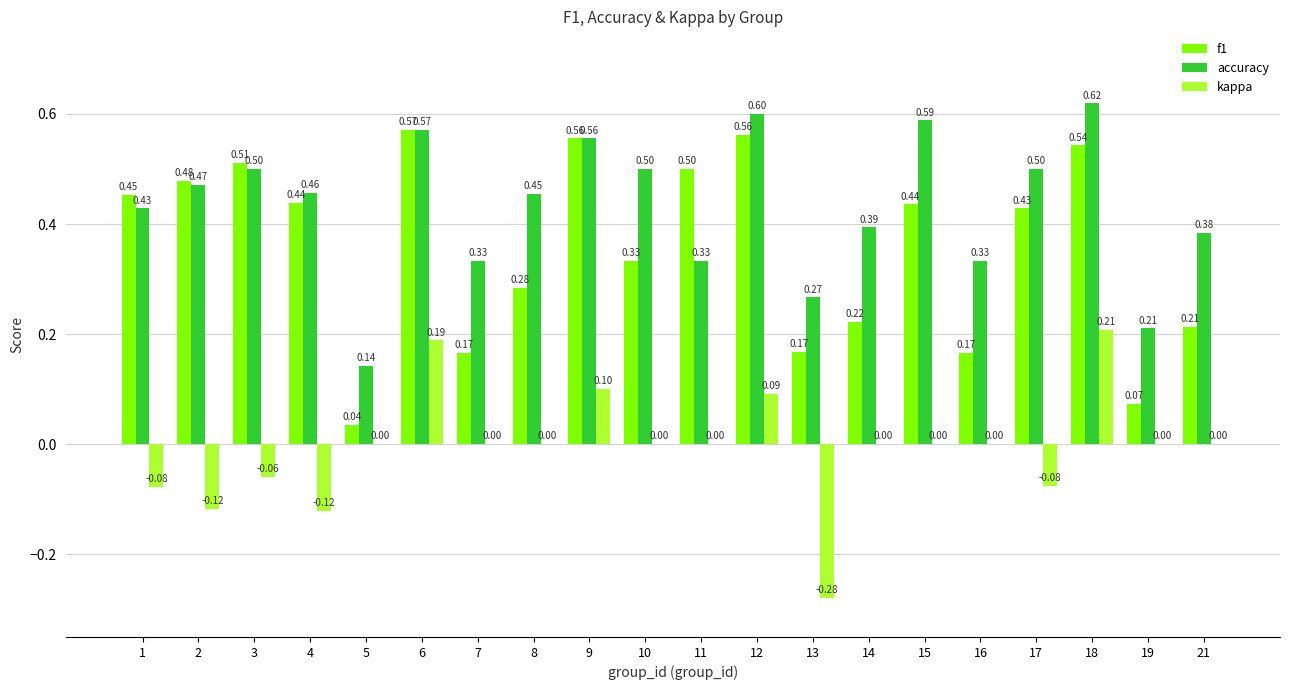

Does the chart contain stacked bars?

No